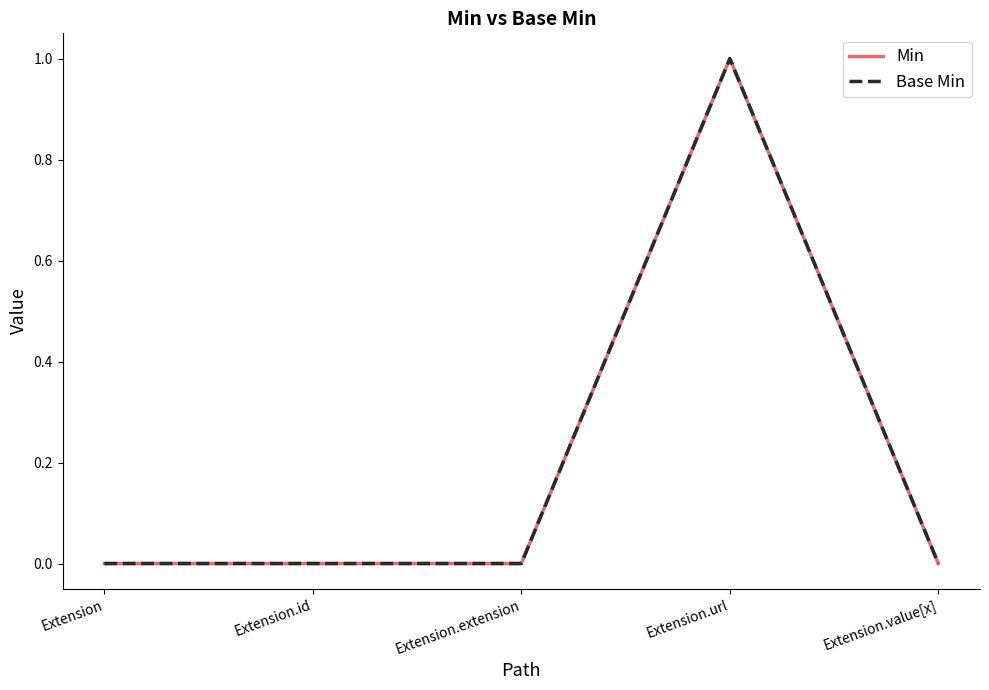

The Min series shows 1 at Extension.url. True or false?

True